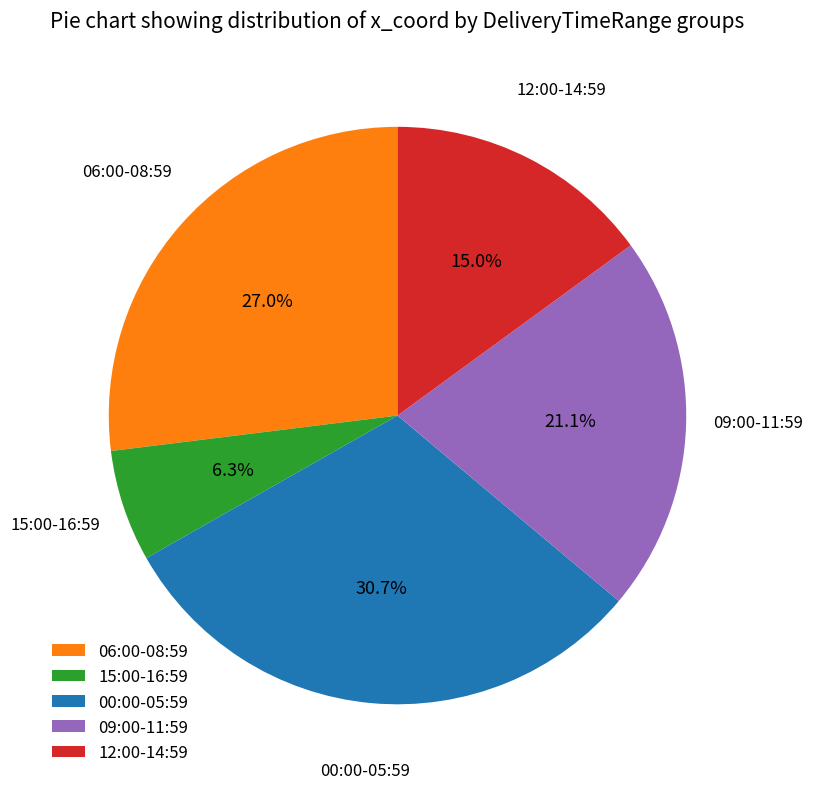

What is the smallest slice in the pie chart?

15:00-16:59